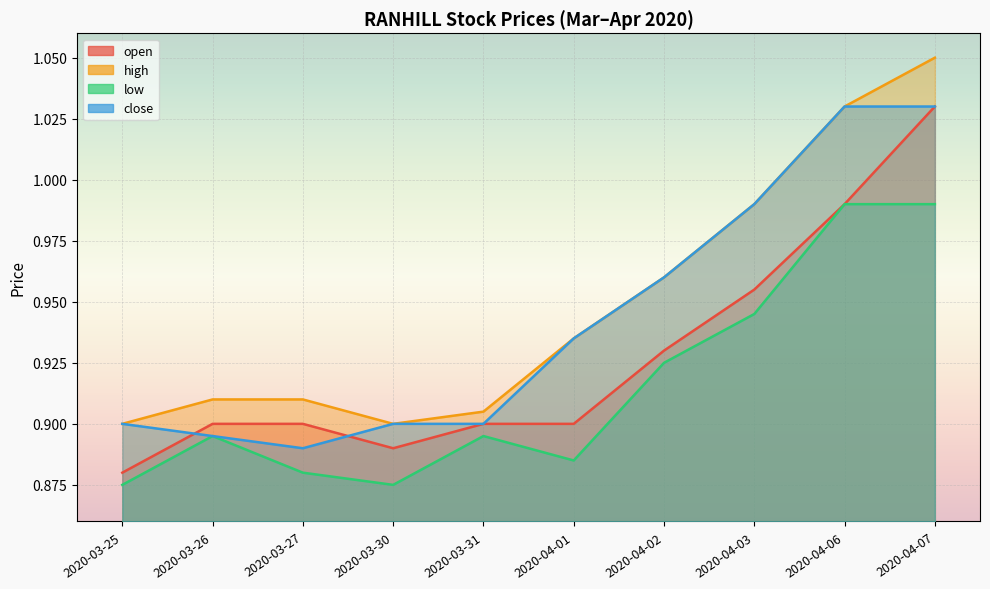

The high series shows 0.4 at 2020-03-30. True or false?

False